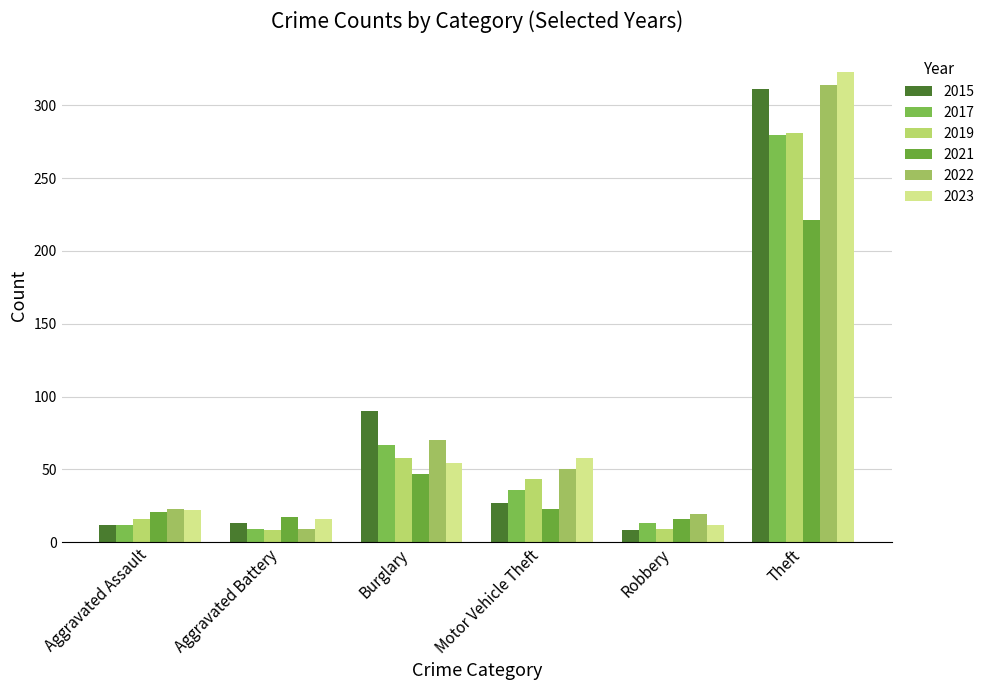

At which category is the sum across all series the highest?

Theft